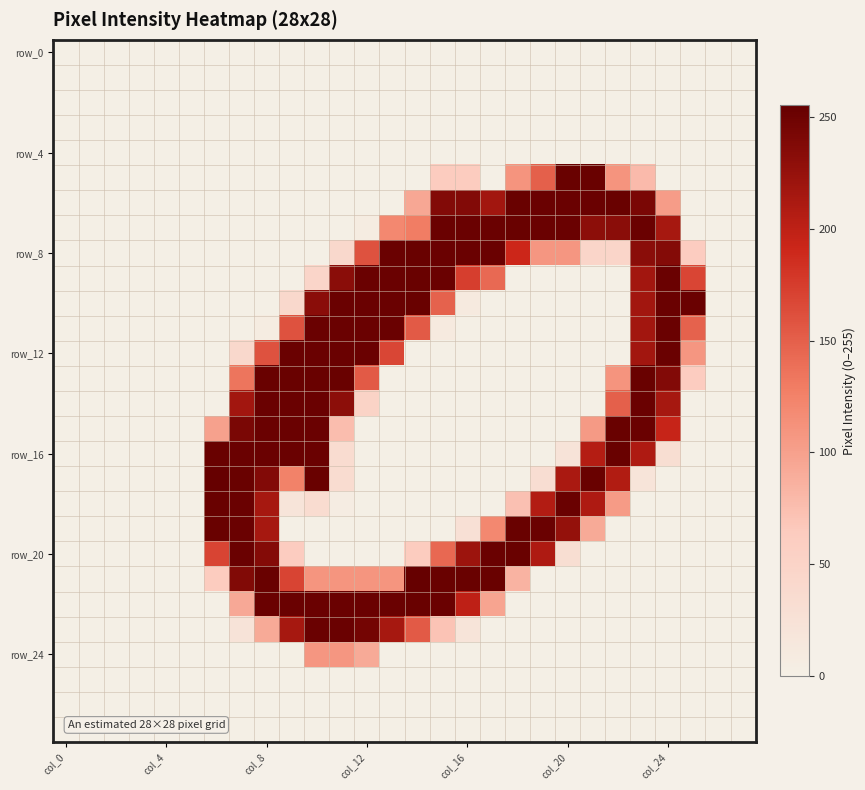

How many categories are shown in the chart?

28